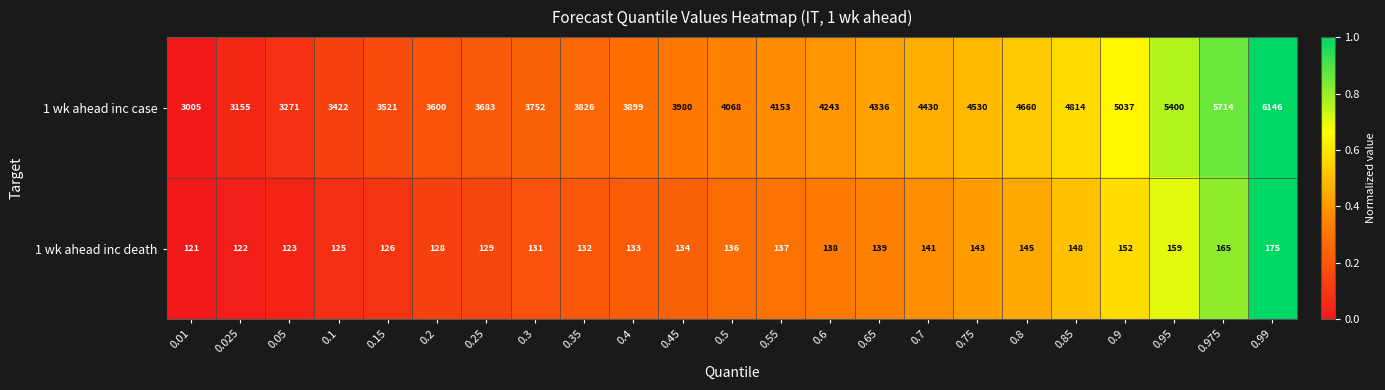

What is the sum of the 1 wk ahead inc death values at 0.45 and 0.8?

279